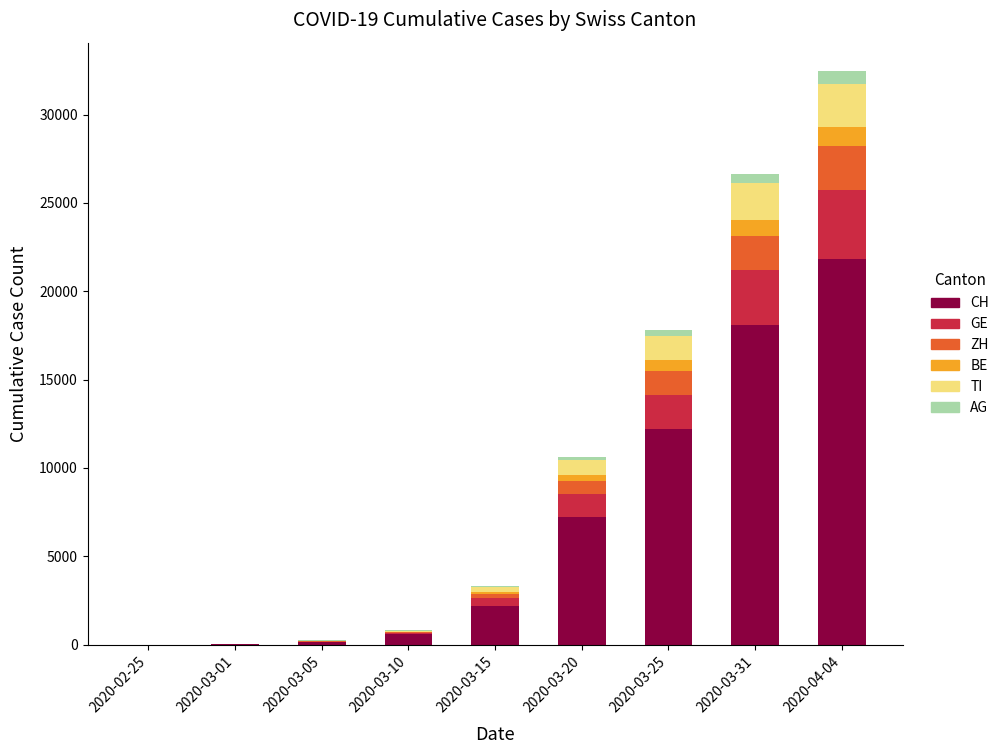

At which category is the sum across all series the highest?

2020-04-04